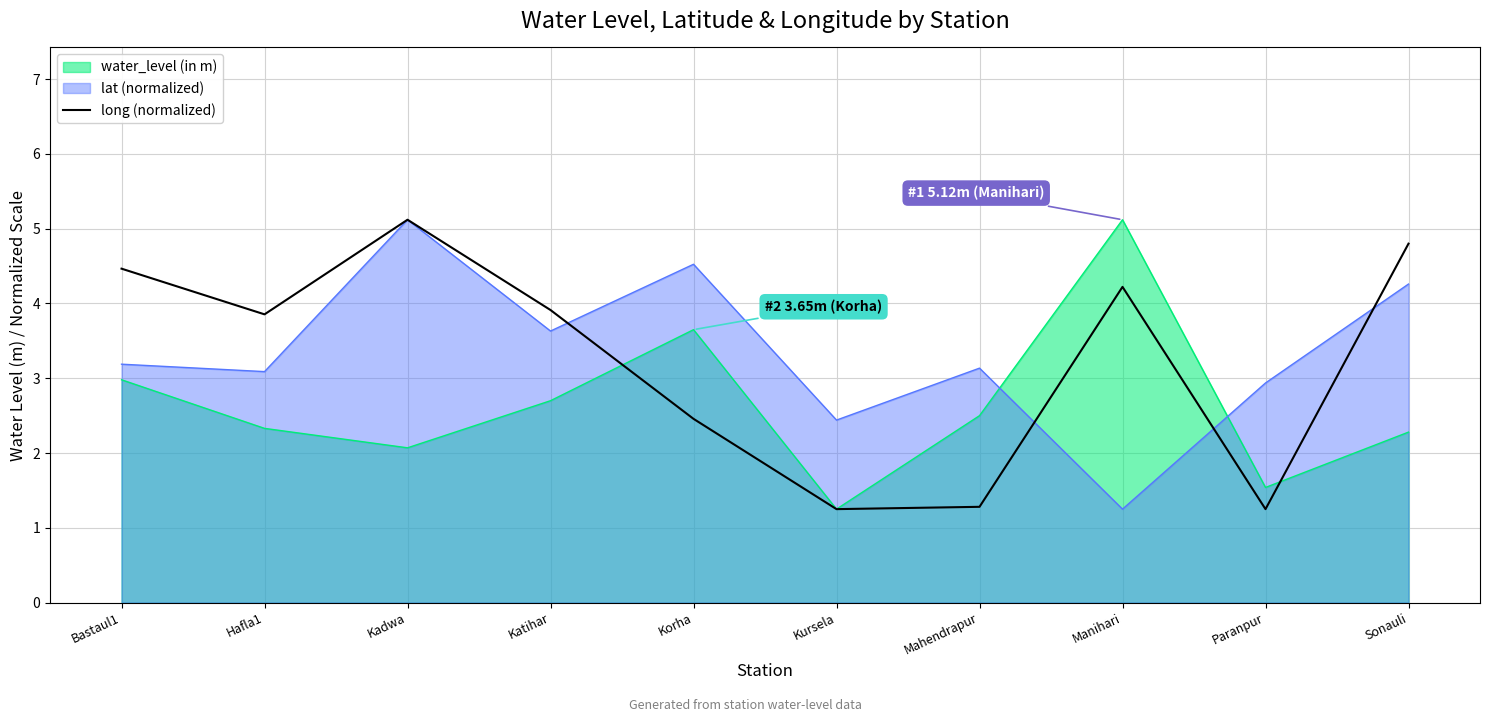

Between Bastaul1 and Paranpur, which series saw the biggest shift?

long (normalized)